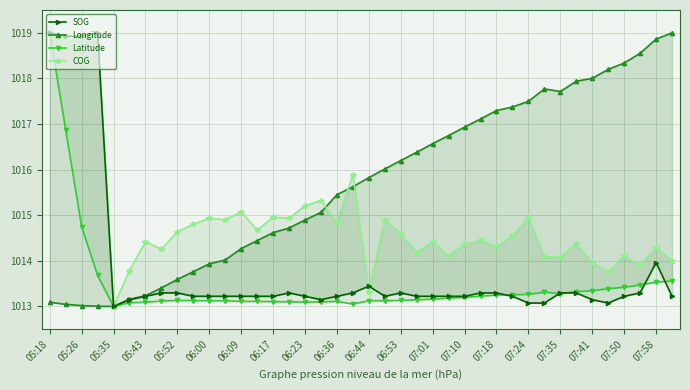

Which series has the largest total across all categories?

Longitude